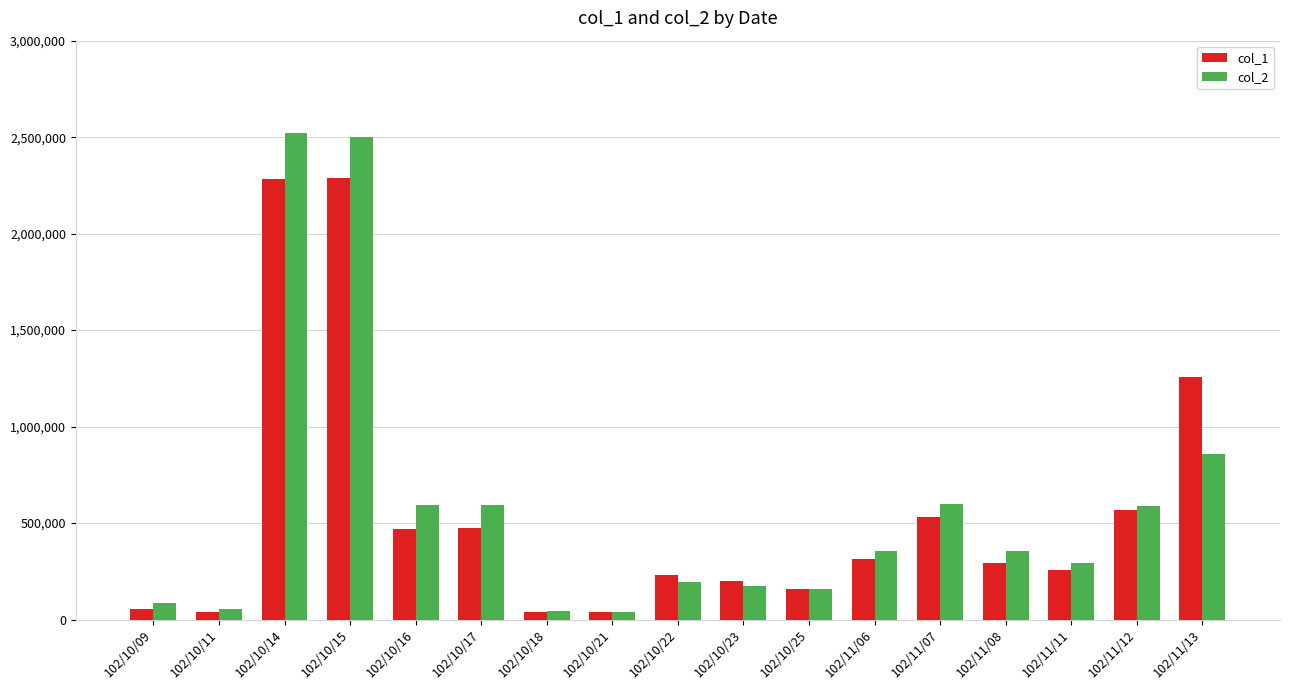

What is the minimum value for col_2?

39540